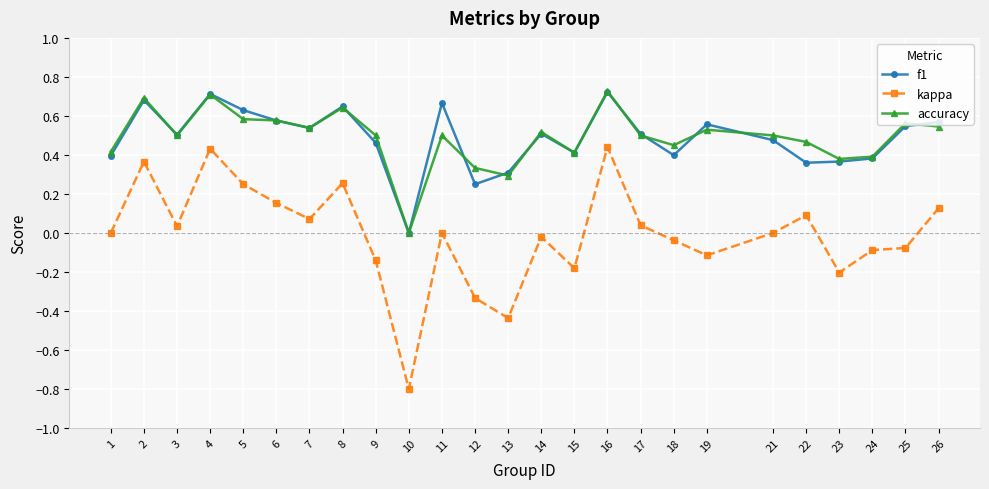

True or false: f1 has a value of 0.5 at 21.

True